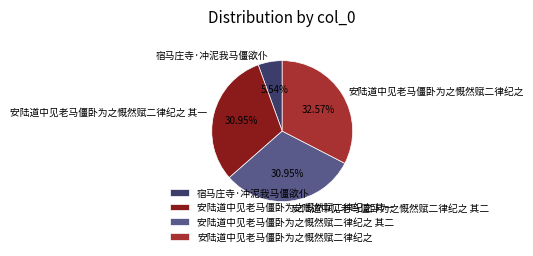

Do 宿马庄寺·冲泥我马僵欲仆 and 安陆道中见老马僵卧为之慨然赋二律纪之 其一 together represent more than half of the pie?

No